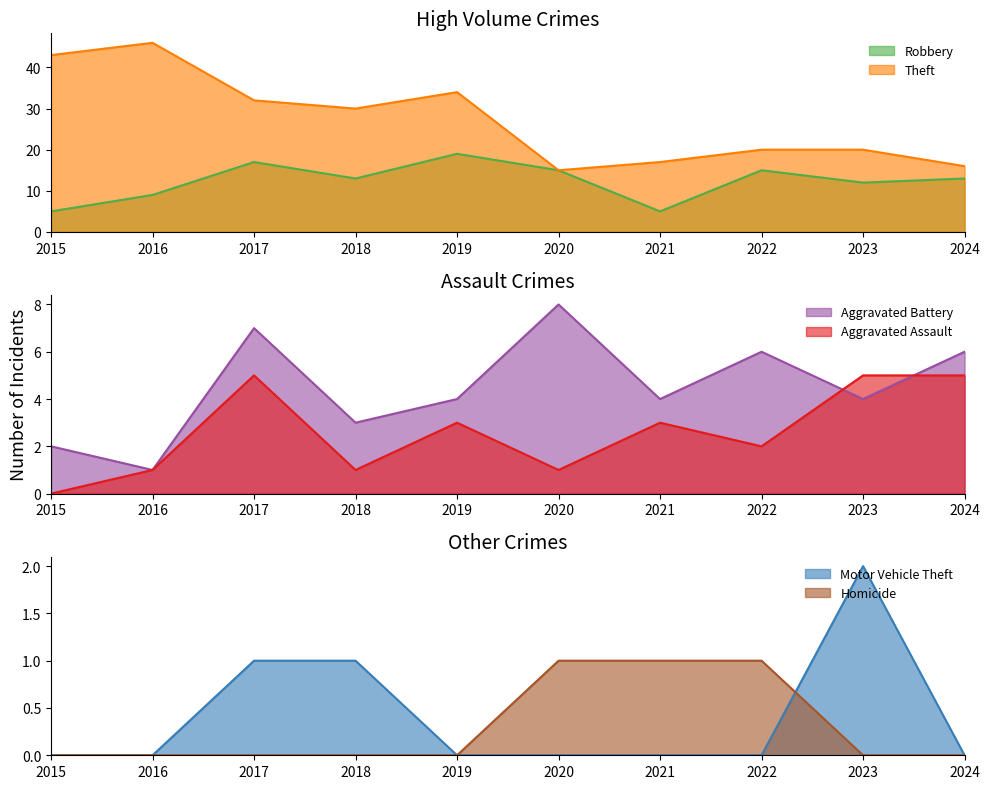

True or false: Robbery and Aggravated Assault intersect in this chart.

False